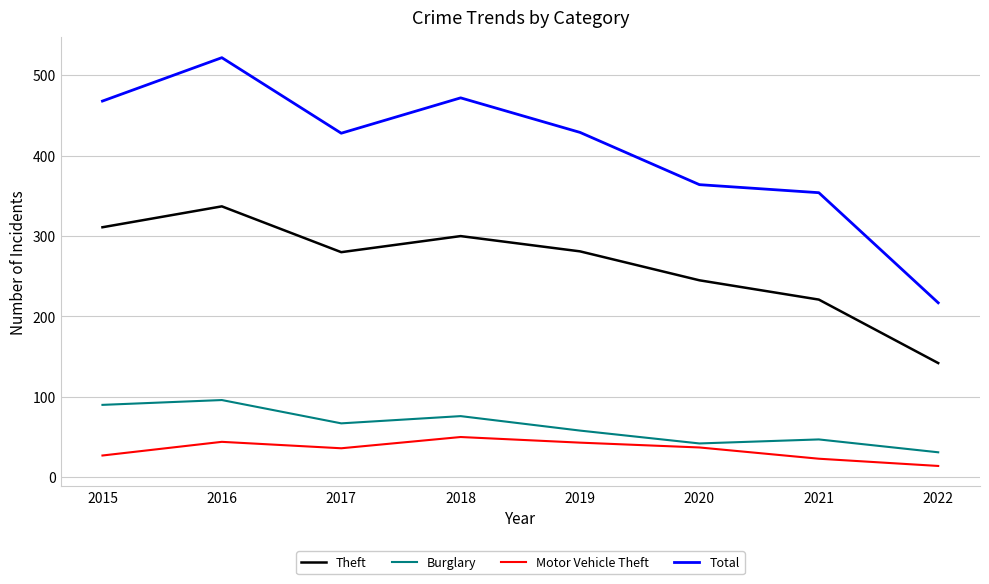

In Total, how many points are lower than both neighbors (excluding endpoints)?

1